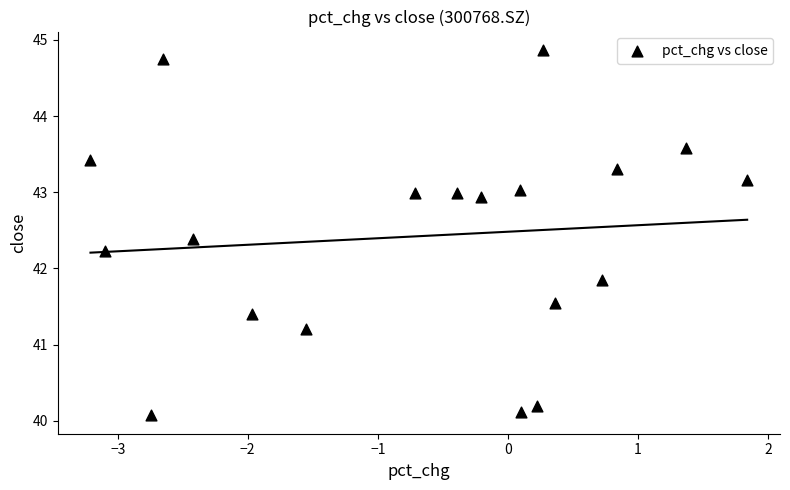

What Y value in the scatter plot is closest to 42?

41.9